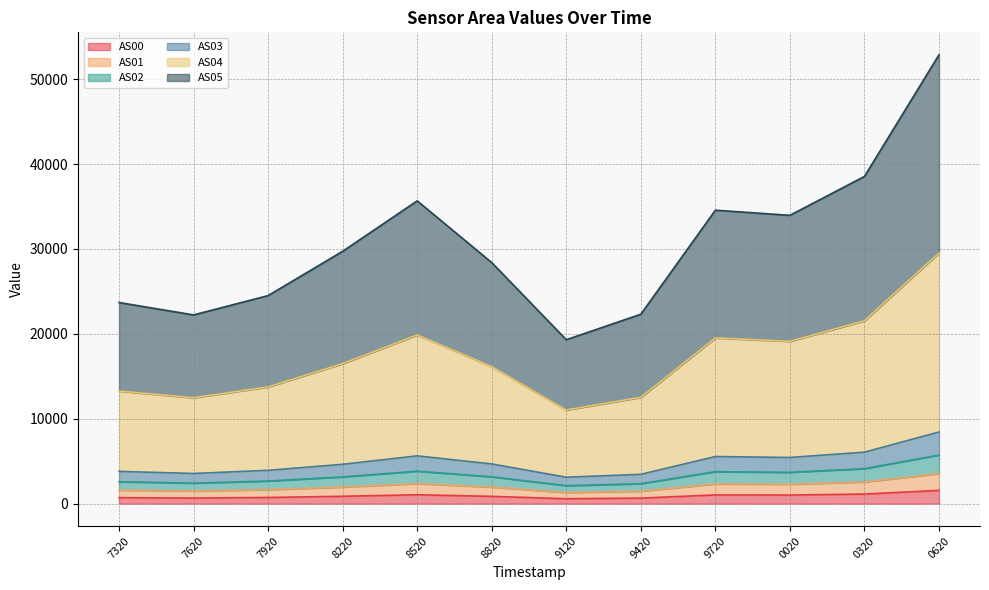

The AS00 series shows 651 at 9420. True or false?

True